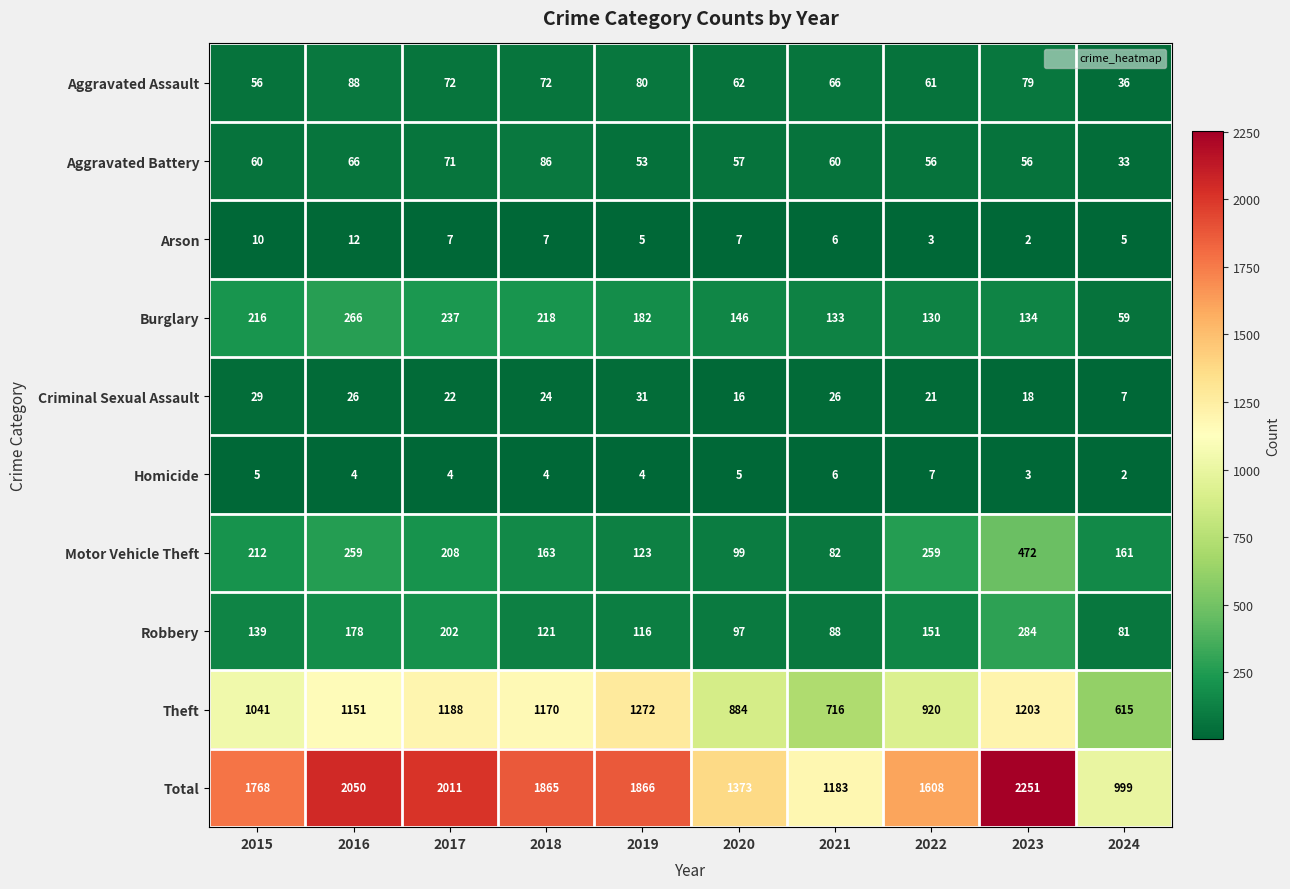

Is it true that Arson equals 5 at 2018?

False